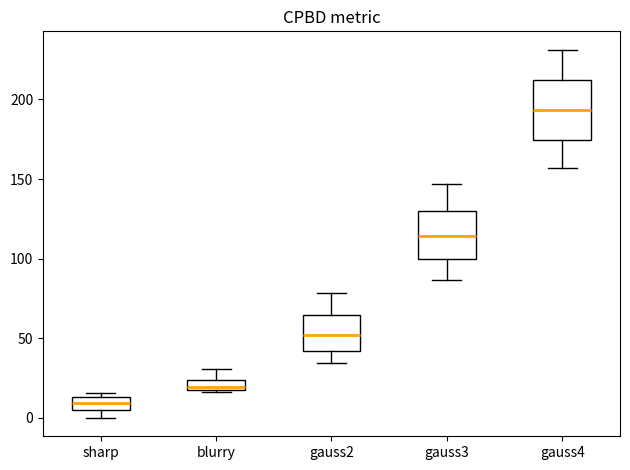

Comparing the boxes themselves (not the whiskers), which one is the tallest?

gauss4